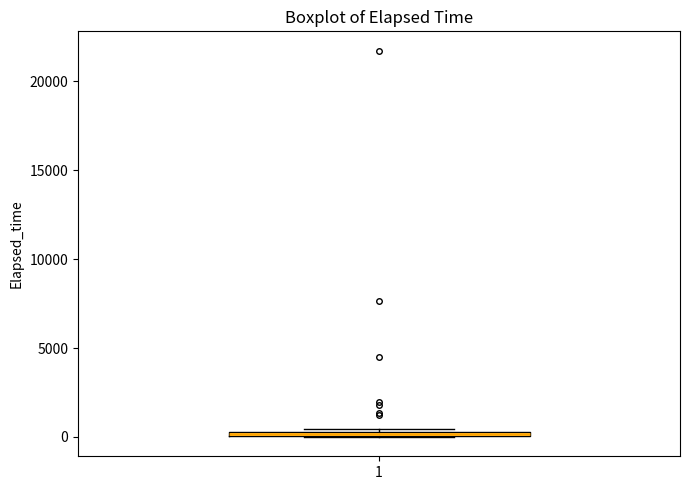

Where is the lower edge of the box at x = 1 on the y-axis? The values are not printed on the chart, so give them approximately, as read against the axis.

0